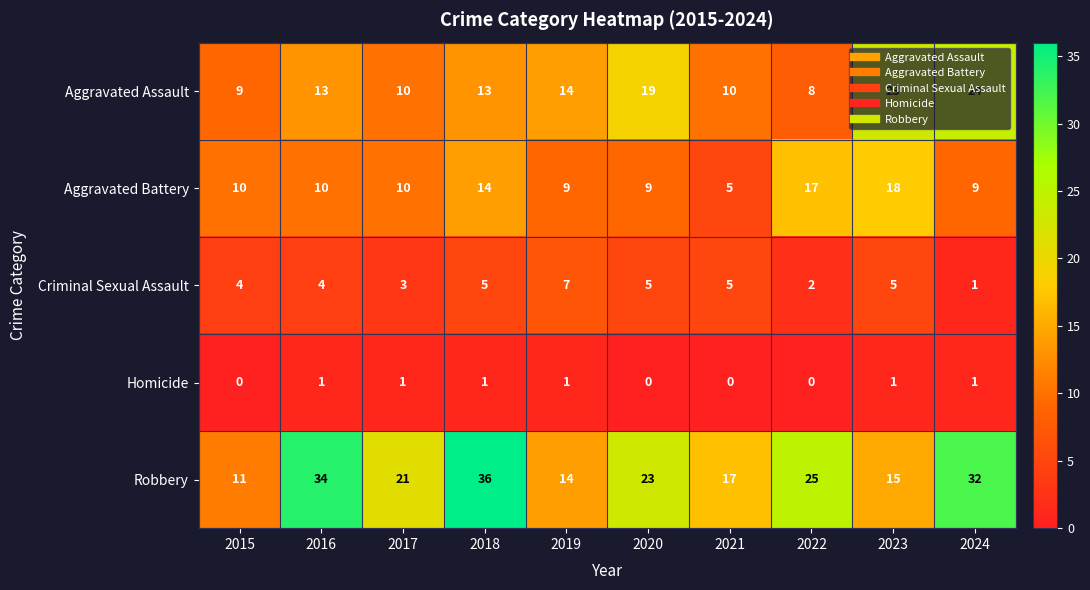

At which label does Aggravated Assault reach its peak?

2024